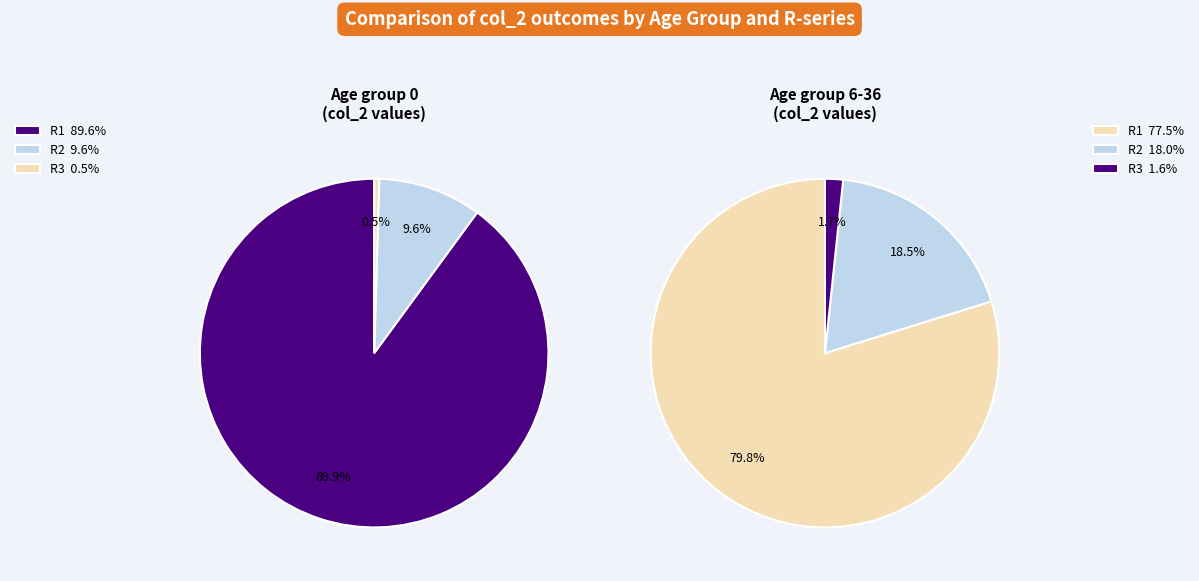

The 36-60 slice represents 34% of the pie. True or false?

False